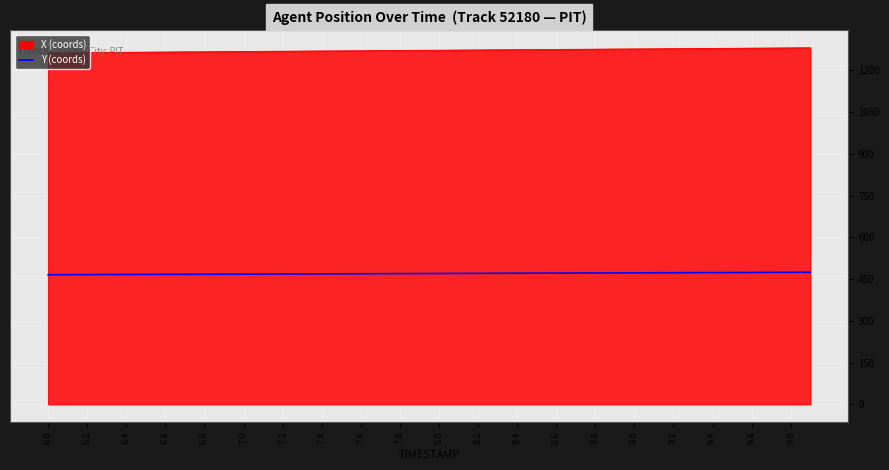

How many lines are shown in the chart?

2